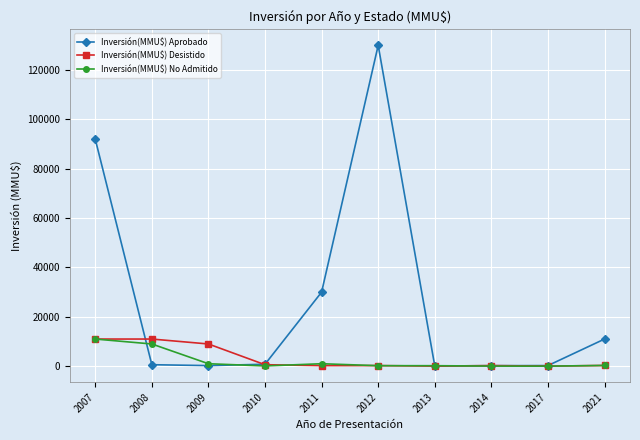

At which category is the sum across all series the highest?

2012